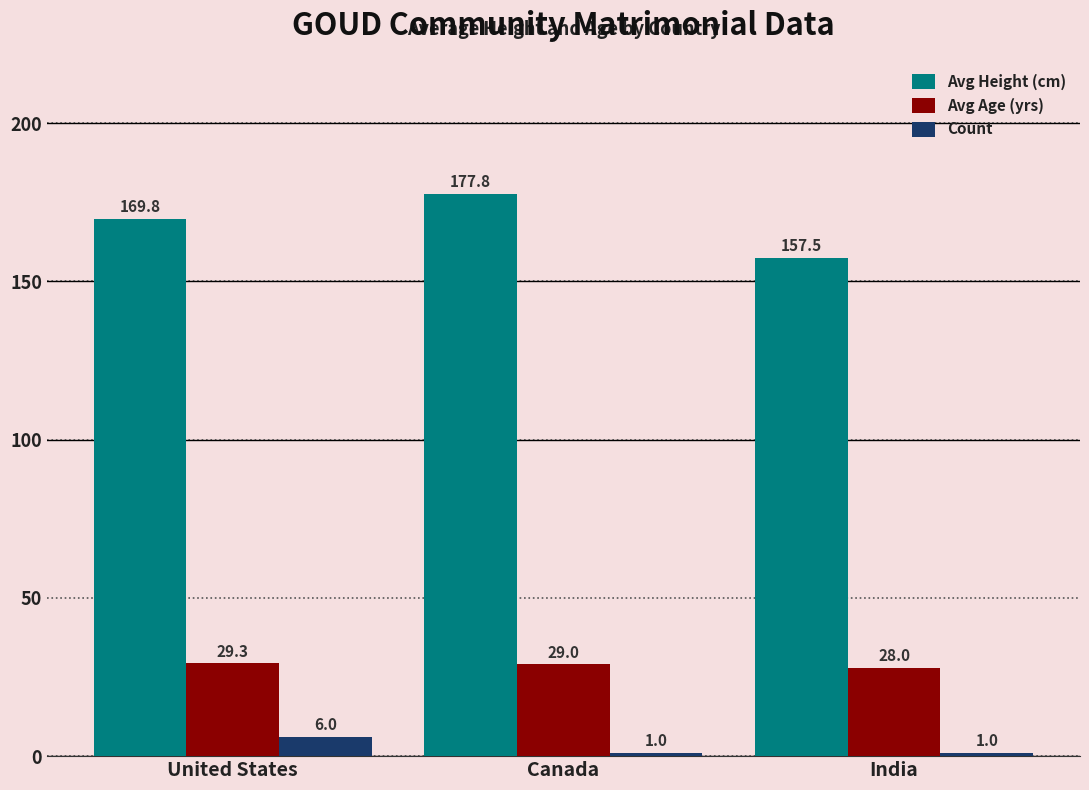

Which series has the widest spread of values?

Avg Height (cm)